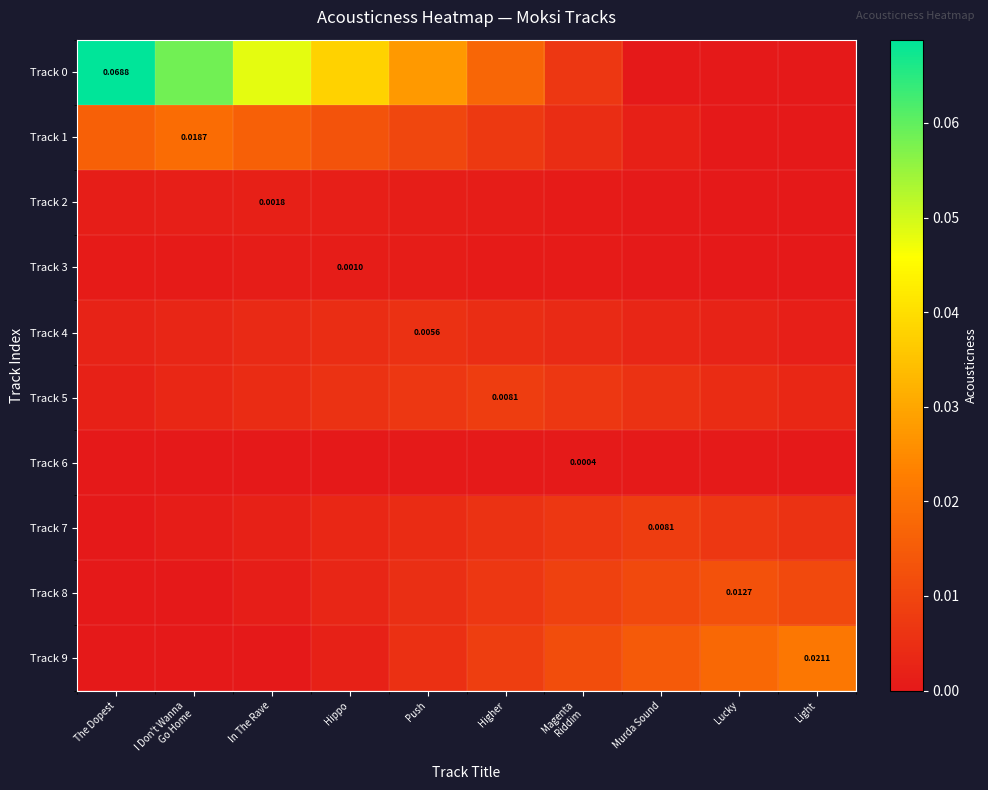

True or false: Track 1 has a value of 0.0 at The Dopest.

False